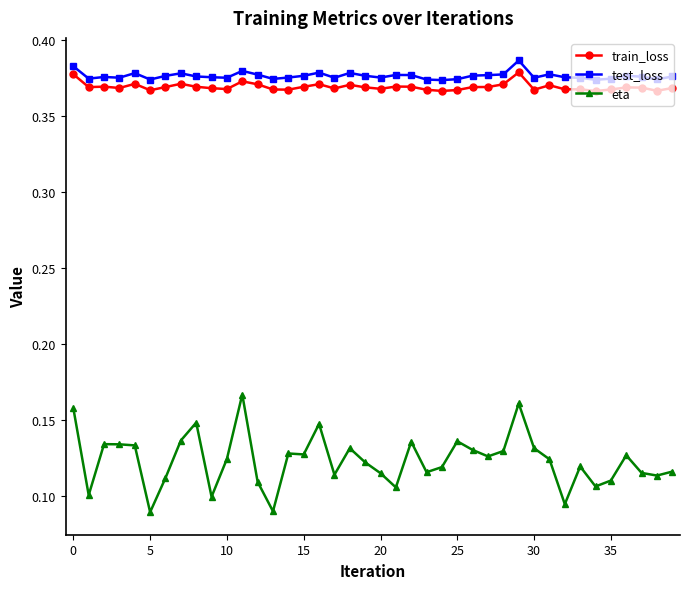

At how many categories does at least one series exceed 0?

40